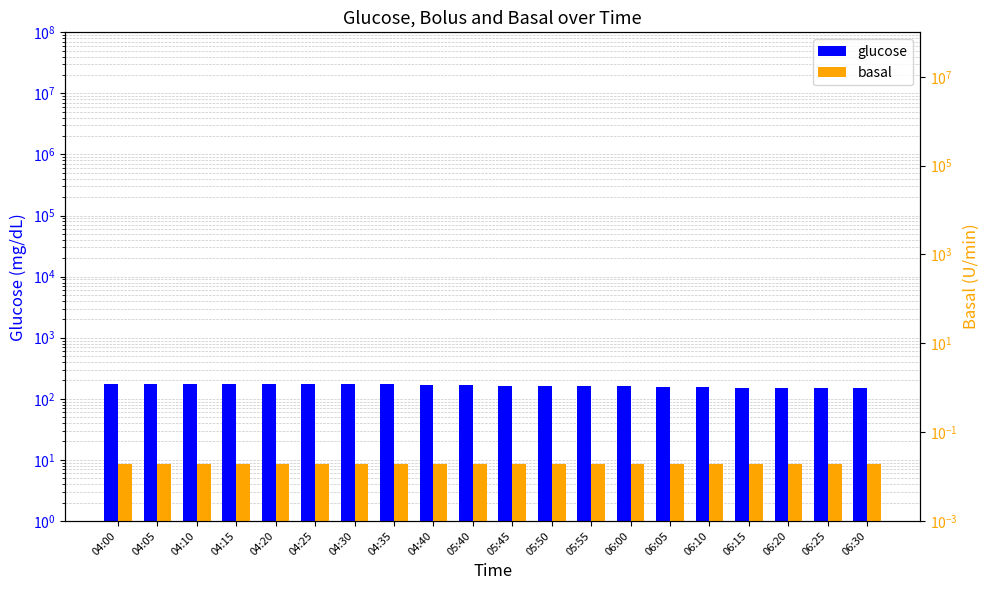

What position from the left is 05:50?

12